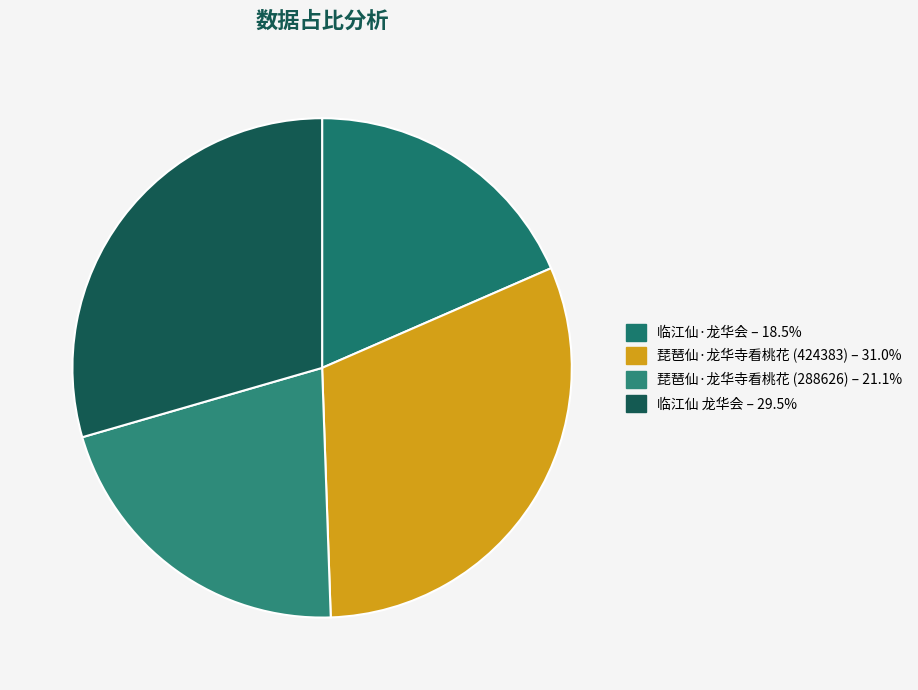

Does any single category account for the majority?

No